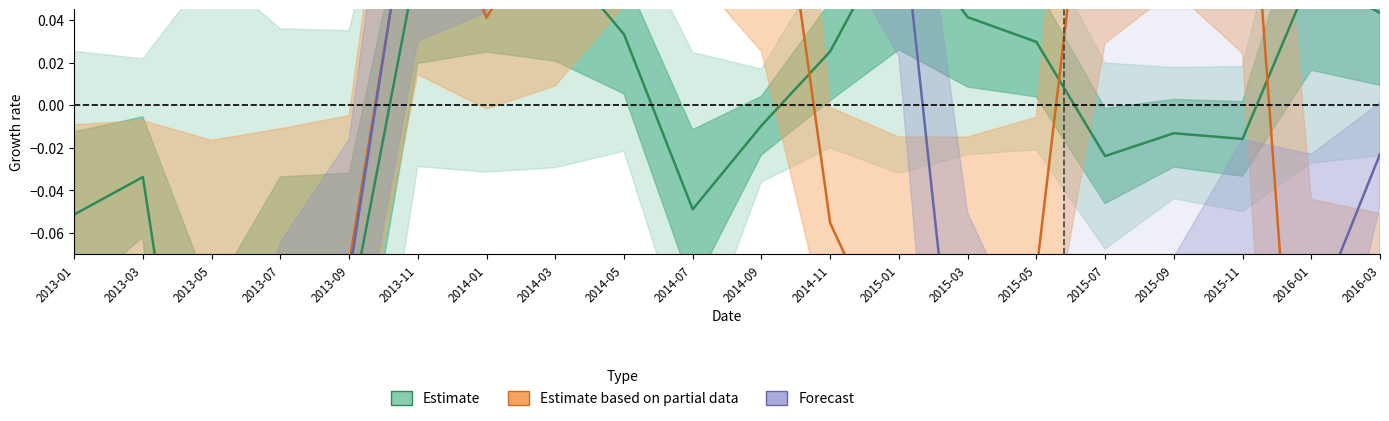

At how many categories does at least one series exceed 0?

15